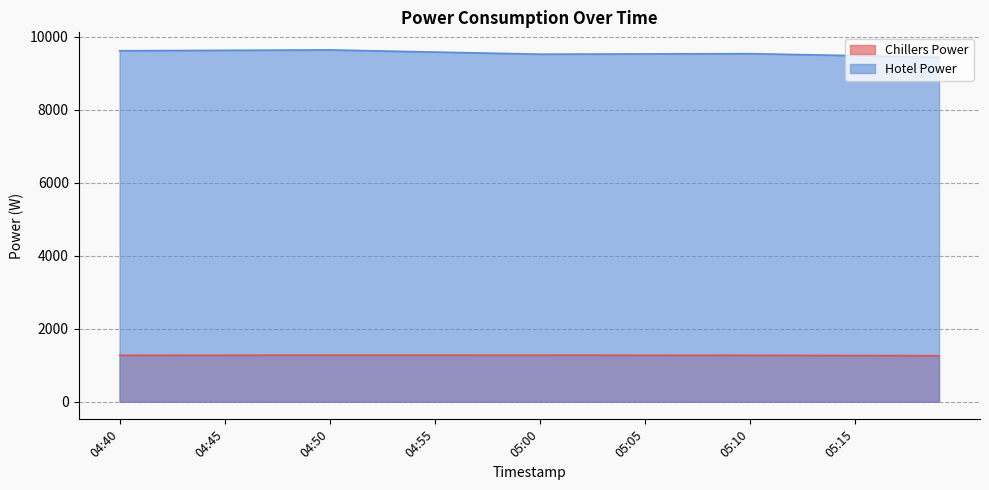

Which category has the highest value in the Hotel Power series?

04:50